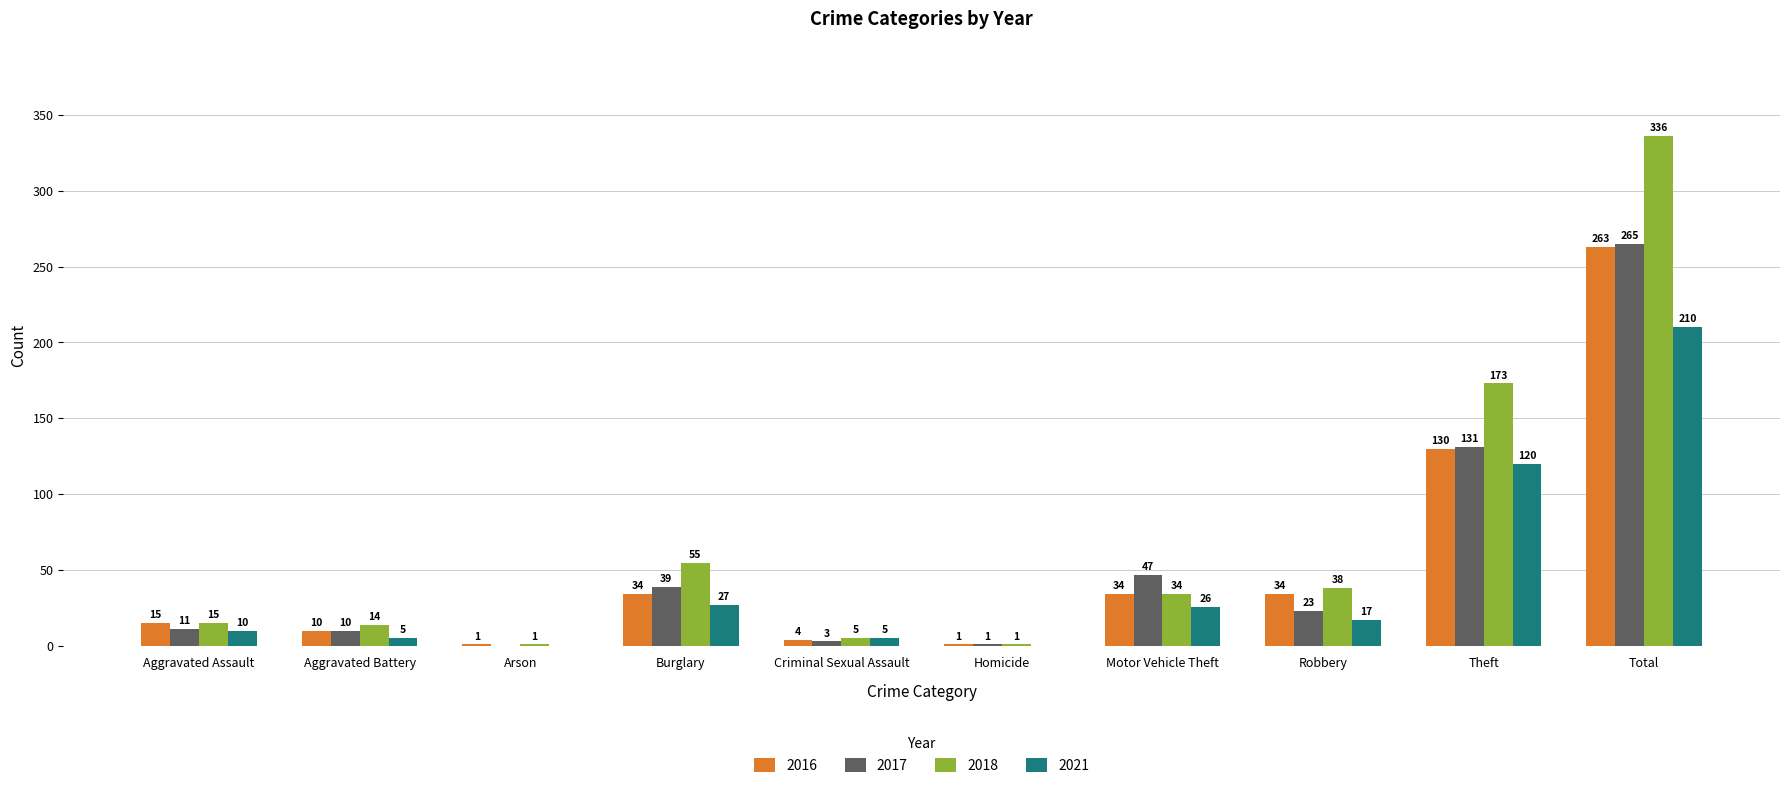

Where does the 2021 series first go above 17?

Burglary